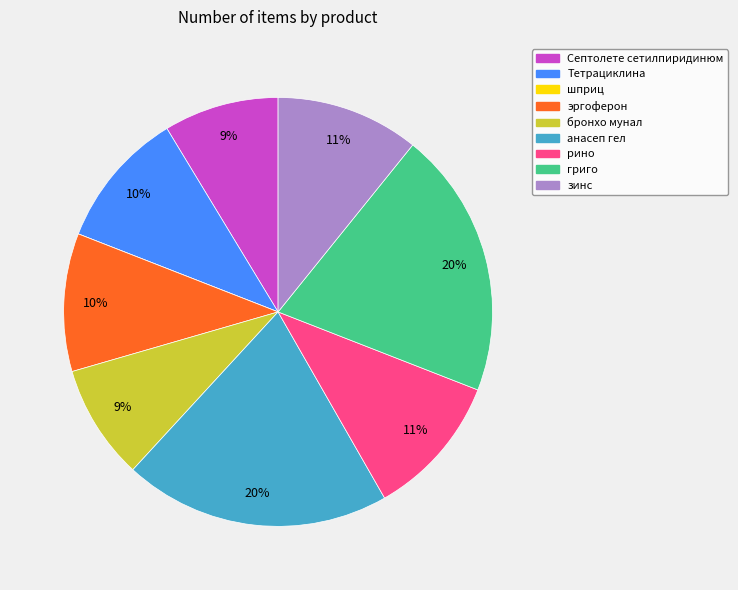

Approximately how many times larger is the value at Тетрациклина compared to эргоферон?

1.0